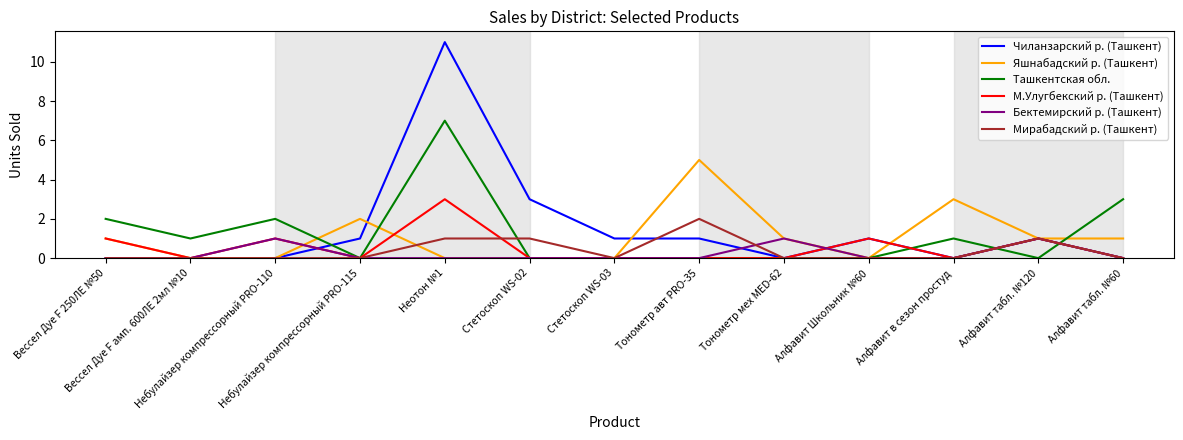

What is the difference between the highest and lowest values at Алфавит табл. №120?

1